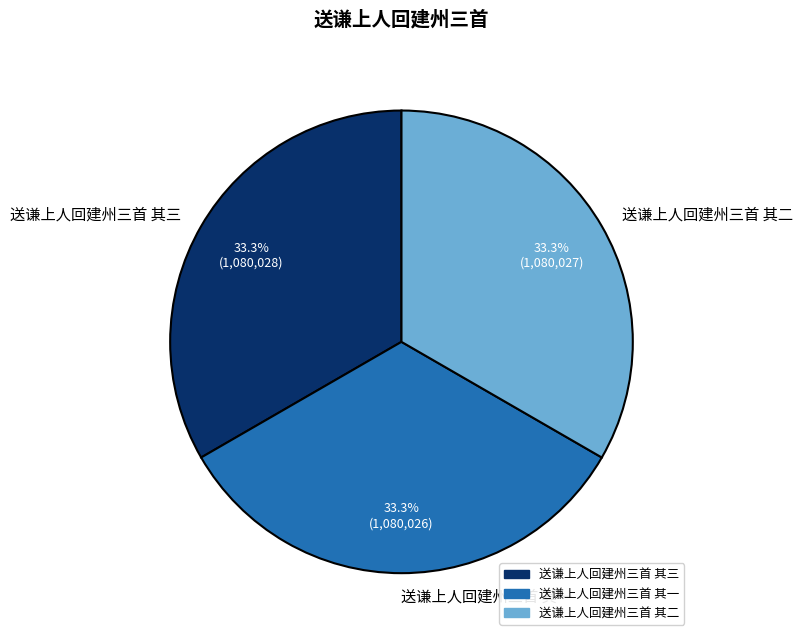

What is the ratio of the value at 送谦上人回建州三首 其一 to the value at 送谦上人回建州三首 其二?

1.0